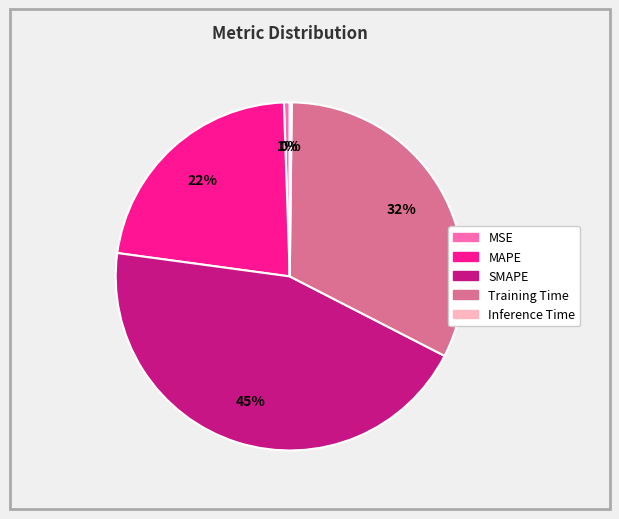

Is it true that Training Time is 32% of the pie?

True